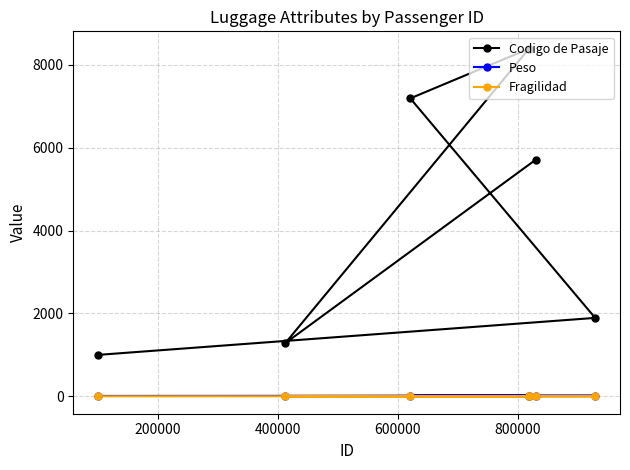

Which series has the largest range (max minus min)?

Codigo de Pasaje